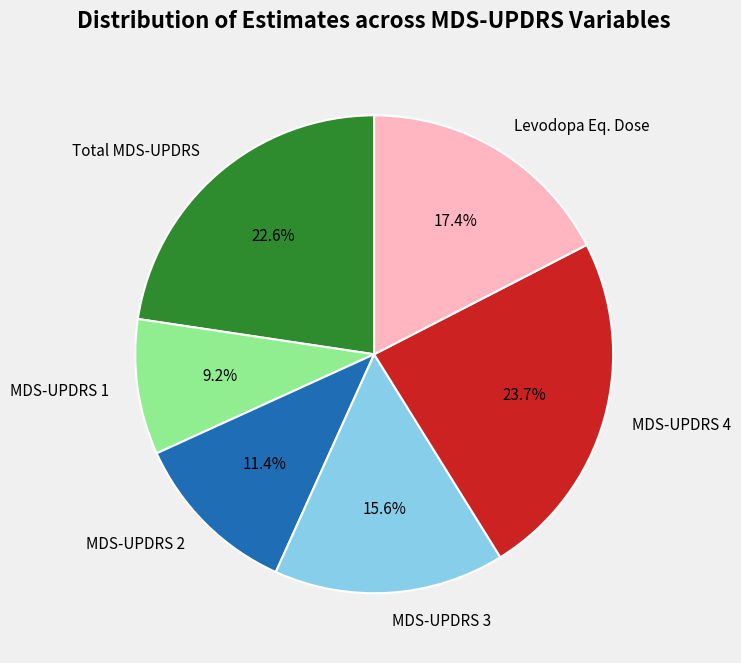

To the nearest percent, what percentage of the pie is MDS-UPDRS 1?

9%